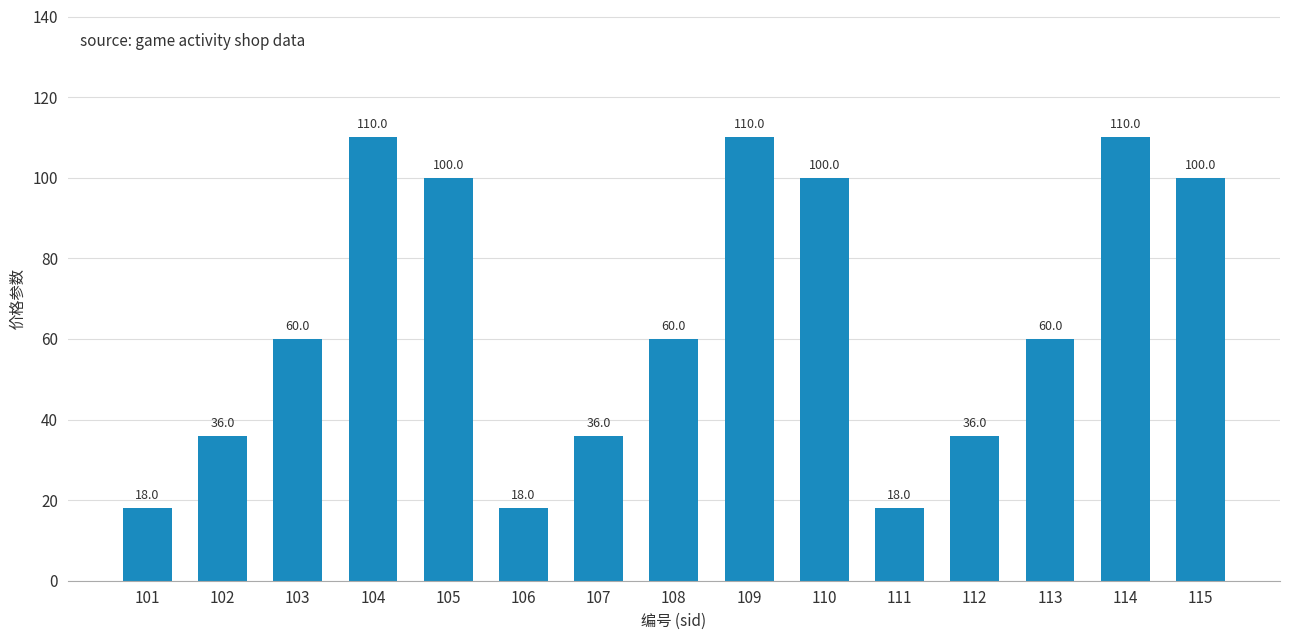

What value does the data have at 103, to the nearest 10?

60